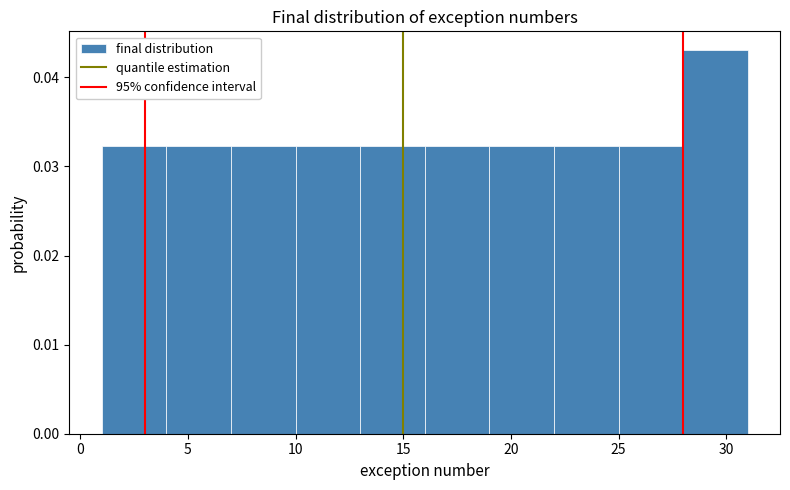

Reading left to right, transcribe this chart: for each bar, give the range it covers on the x-axis and its height. The values are not printed on the chart, so give them approximately, as read against the axis.

1 to 4: 0.032
4 to 7: 0.032
7 to 10: 0.032
10 to 13: 0.032
13 to 16: 0.032
16 to 19: 0.032
19 to 22: 0.032
22 to 25: 0.032
25 to 28: 0.032
28 to 31: 0.043